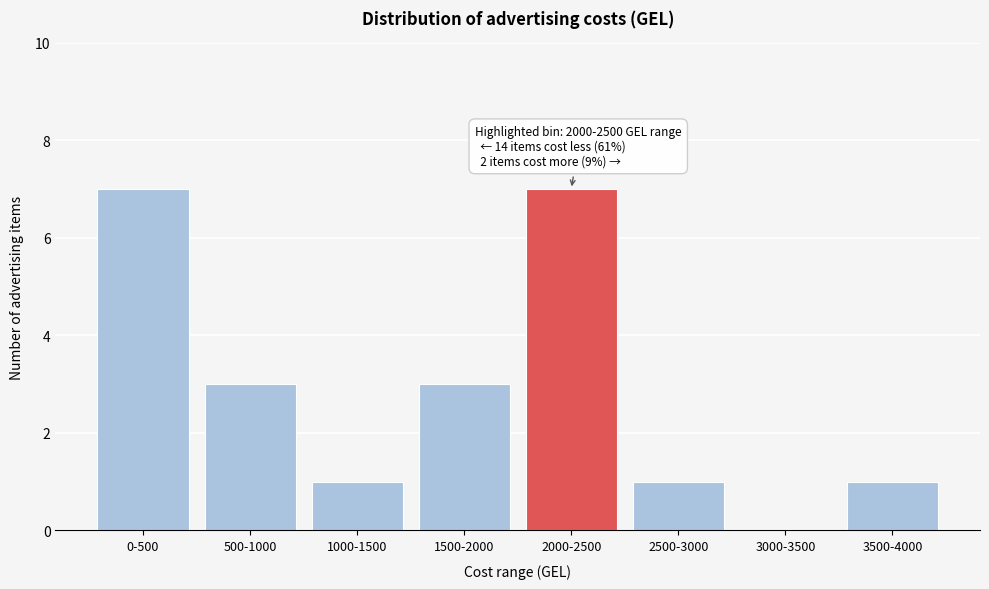

Reading left to right, extract all data points from this chart.

0-500=7	500-1000=3	1000-1500=1	1500-2000=3	2000-2500=7	2500-3000=1	3000-3500=0	3500-4000=1